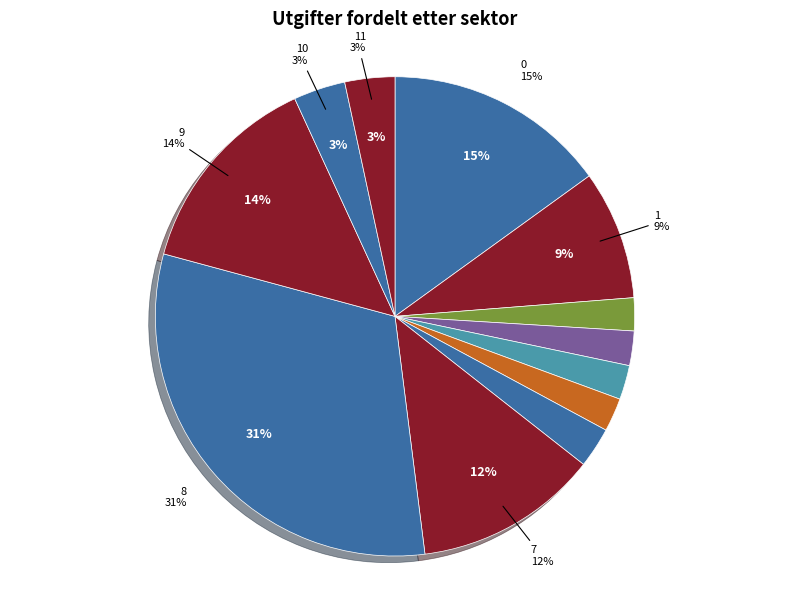

To the nearest percent, what portion does 0 represent?

15%